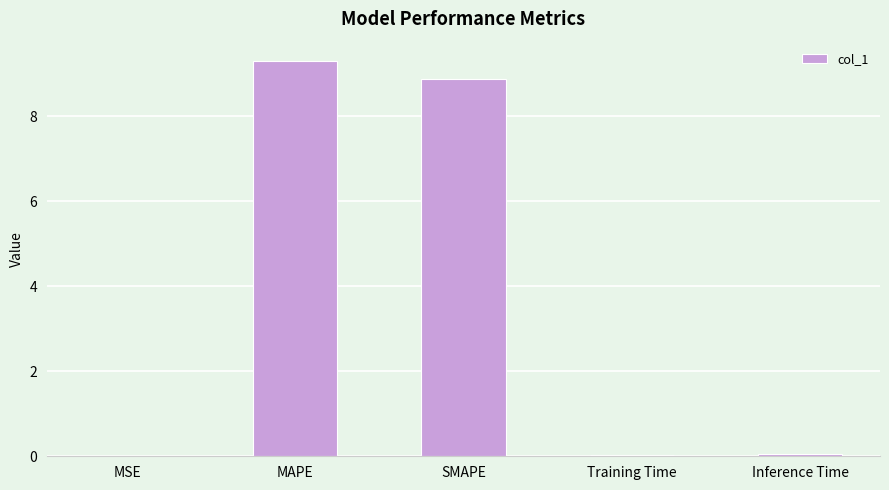

Between SMAPE and MSE, which is larger?

SMAPE